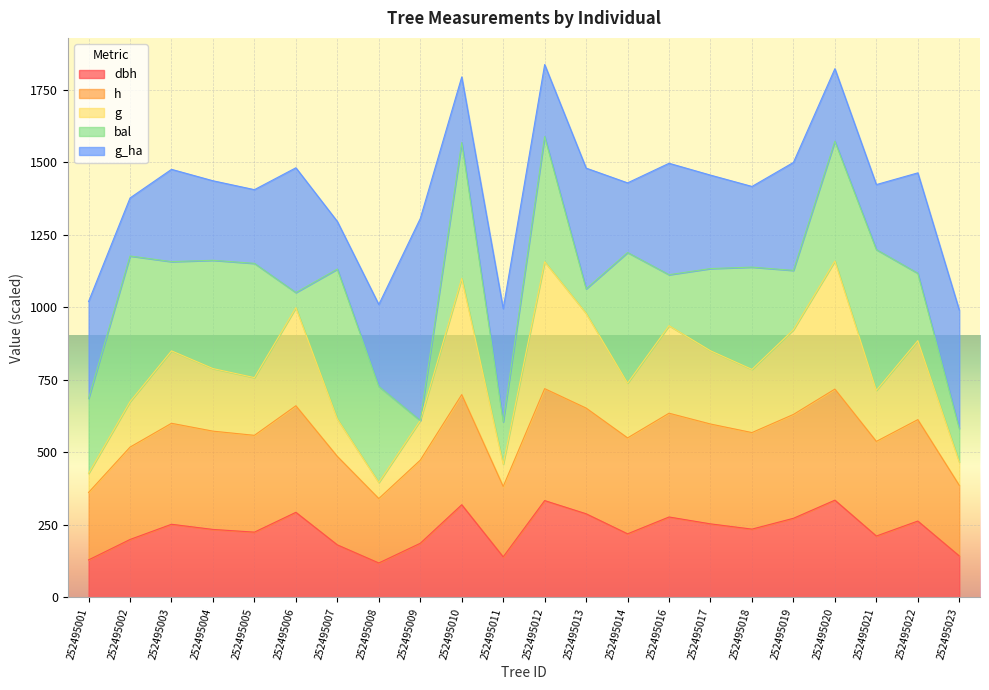

How many lines are shown in the chart?

5